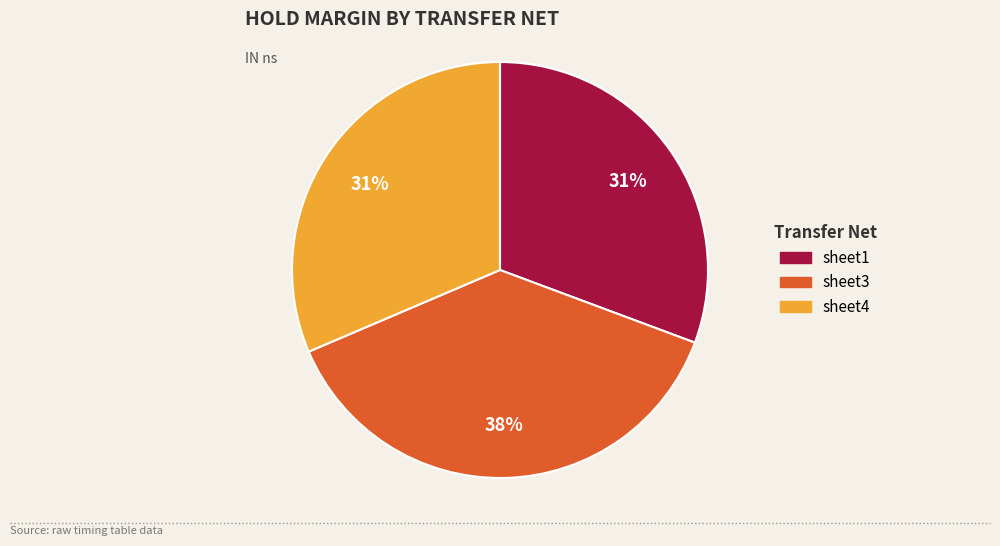

Count the number of slices in the pie.

3